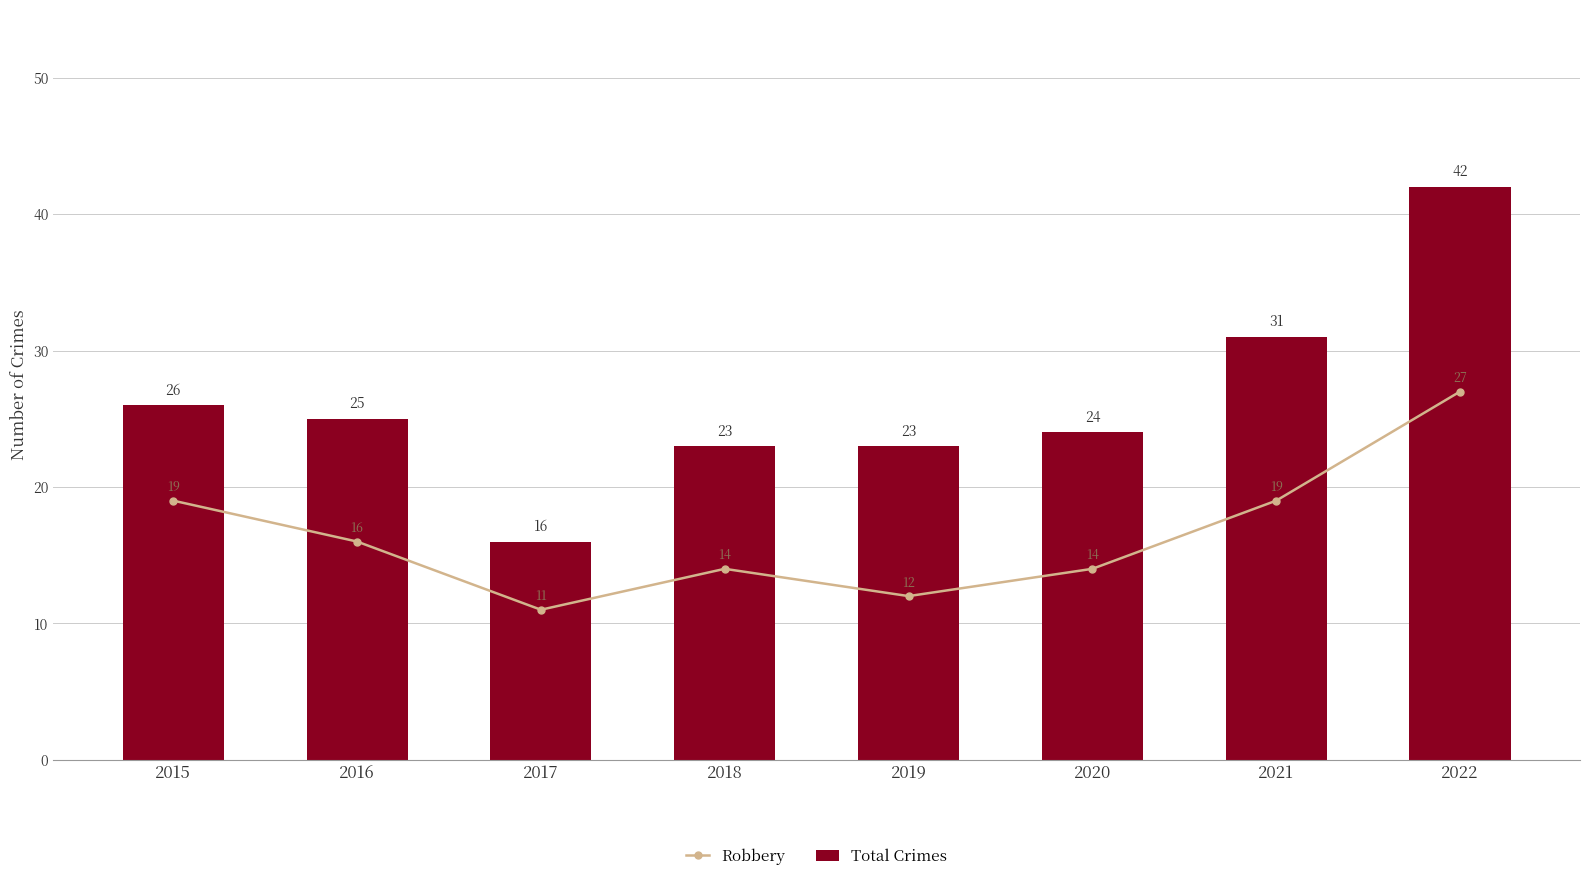

How many groups of bars are there?

8